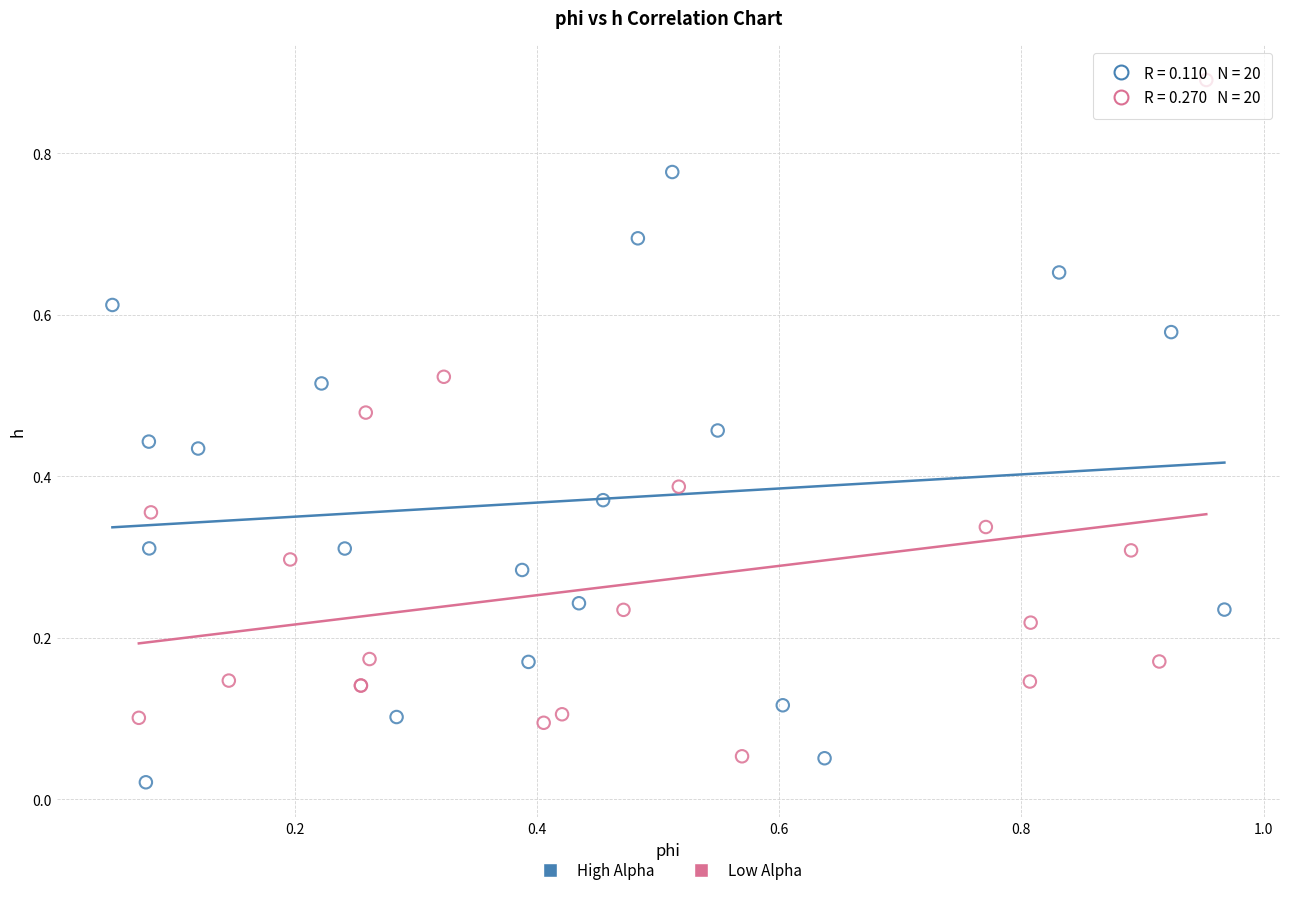

Which series reaches the maximum Y coordinate?

Low Alpha